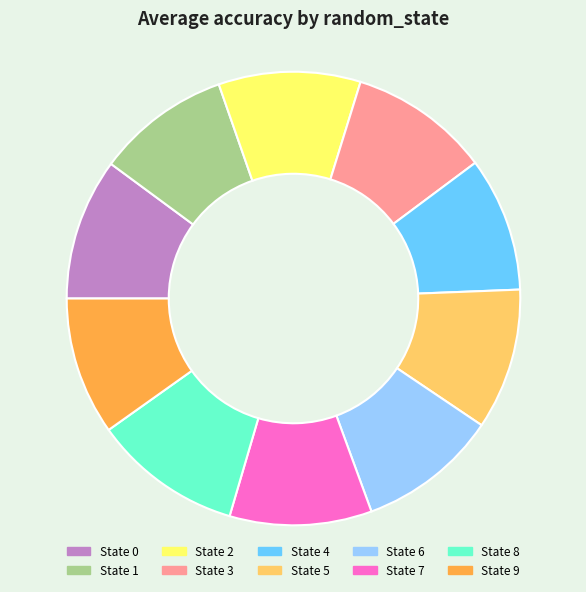

Does any single category account for the majority?

No